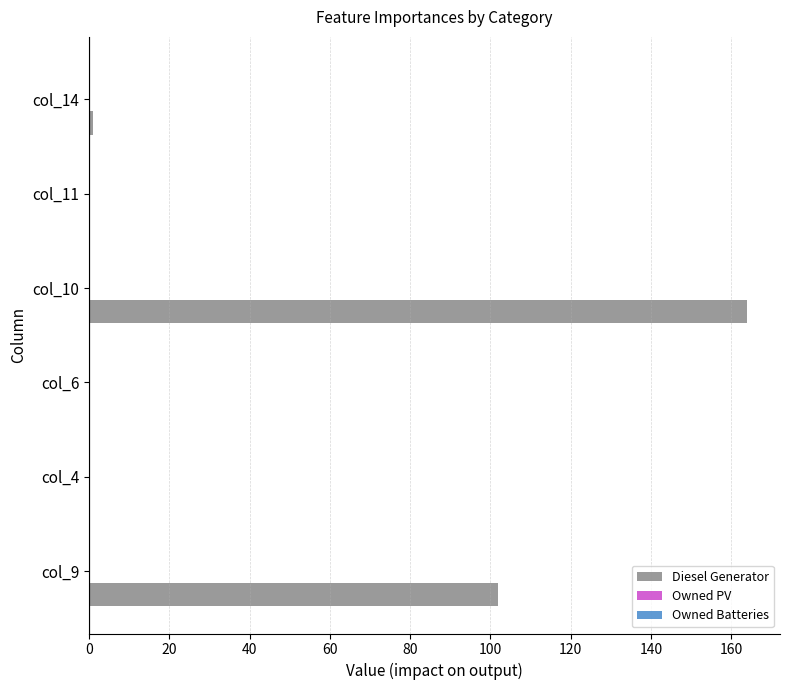

Reading bottom to top, what are all the values shown in this chart?

col_9=102	col_4=0	col_6=0	col_10=164	col_11=0	col_14=1